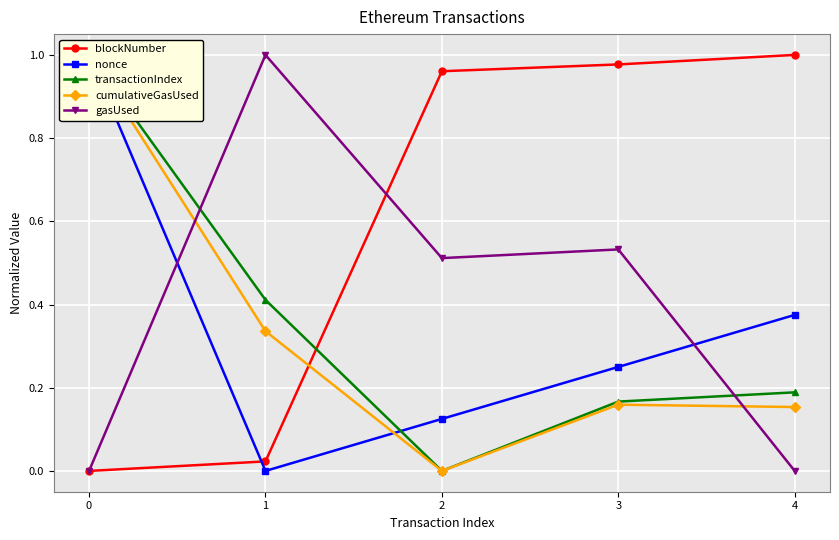

True or false: blockNumber and cumulativeGasUsed intersect in this chart.

True